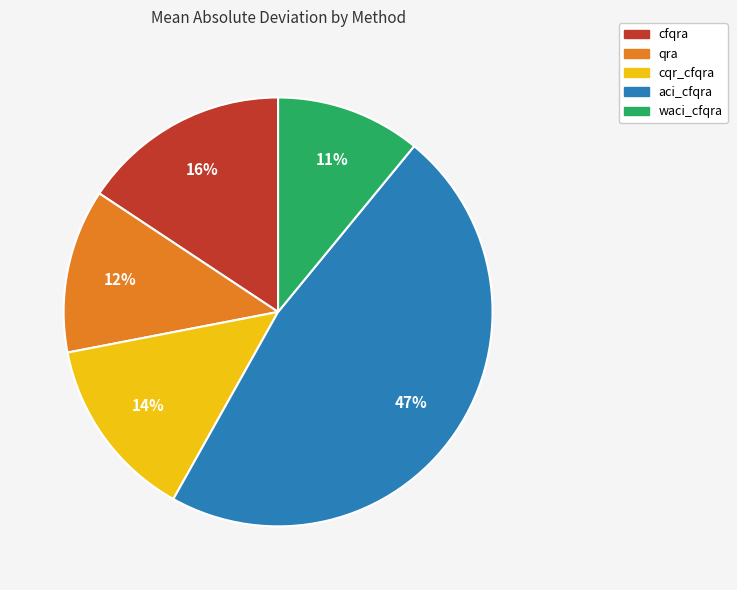

To the nearest percent, what percentage of the pie is qra?

12%